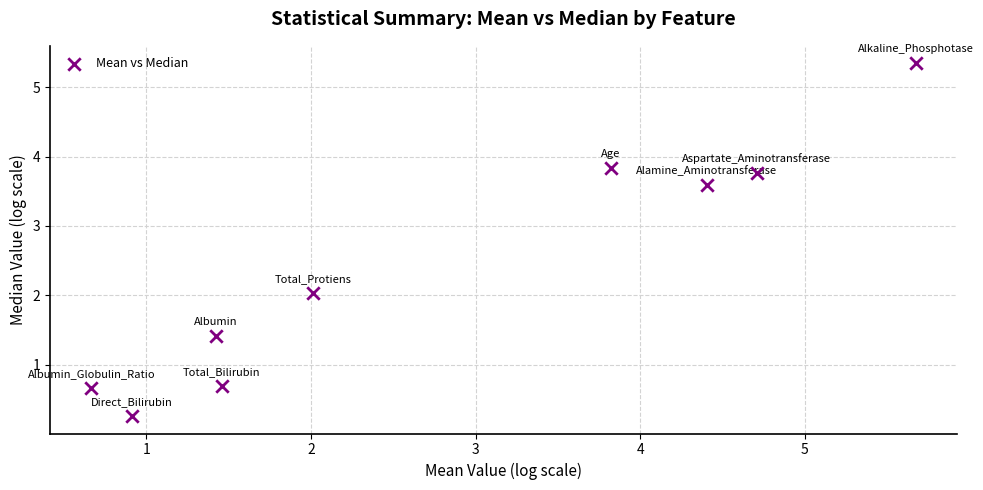

What is the average X value?

2.8